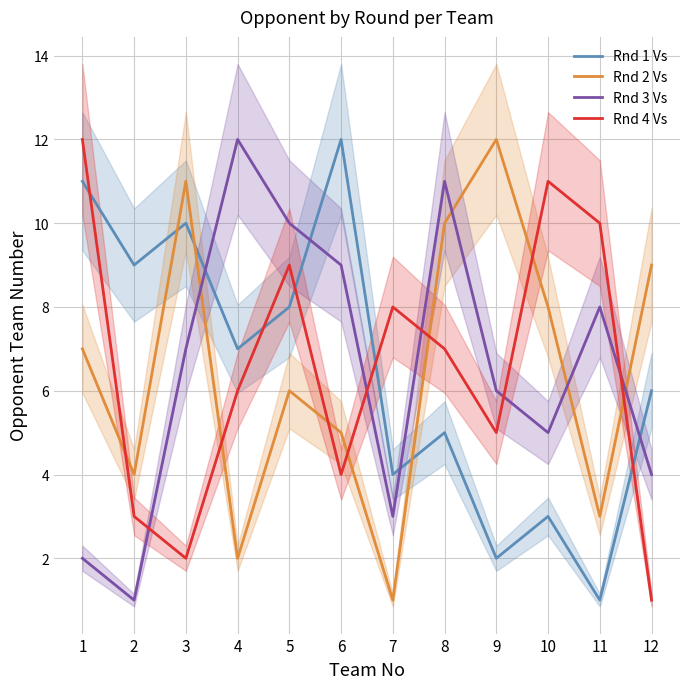

What is the total value across all series at 4?

27